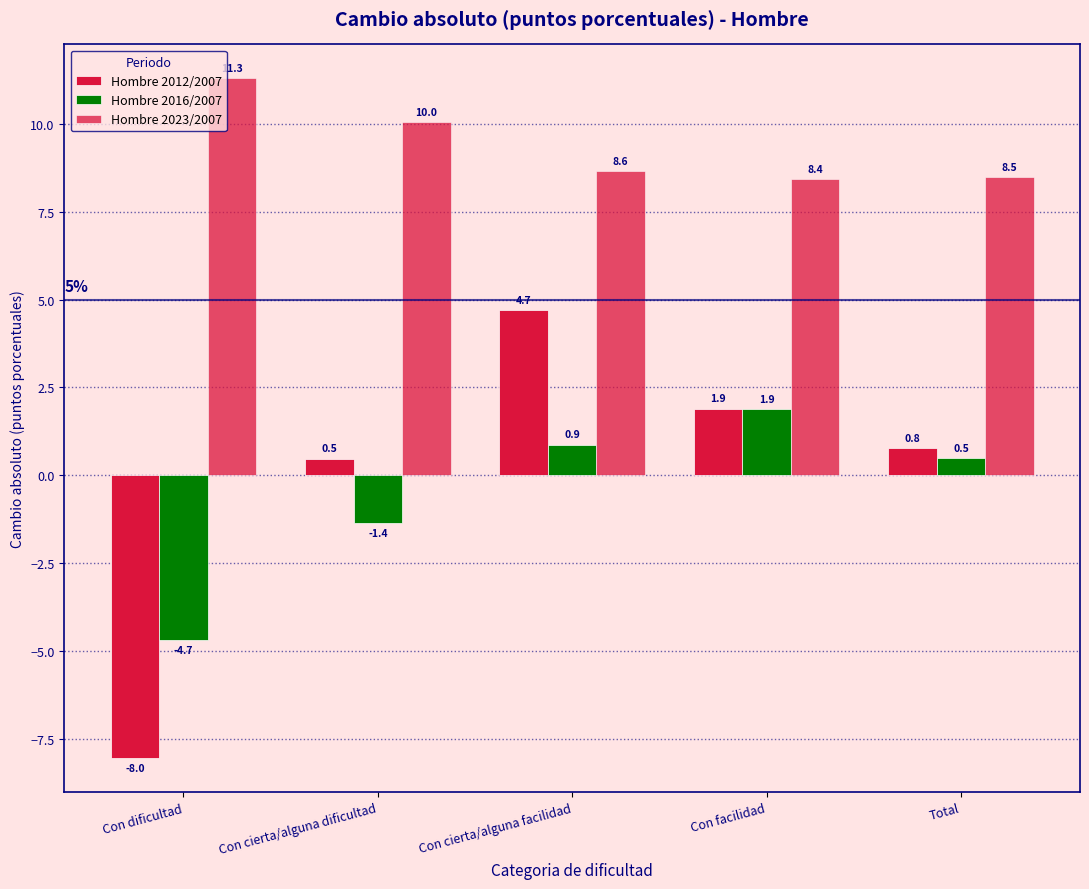

How many groups of bars are there?

5